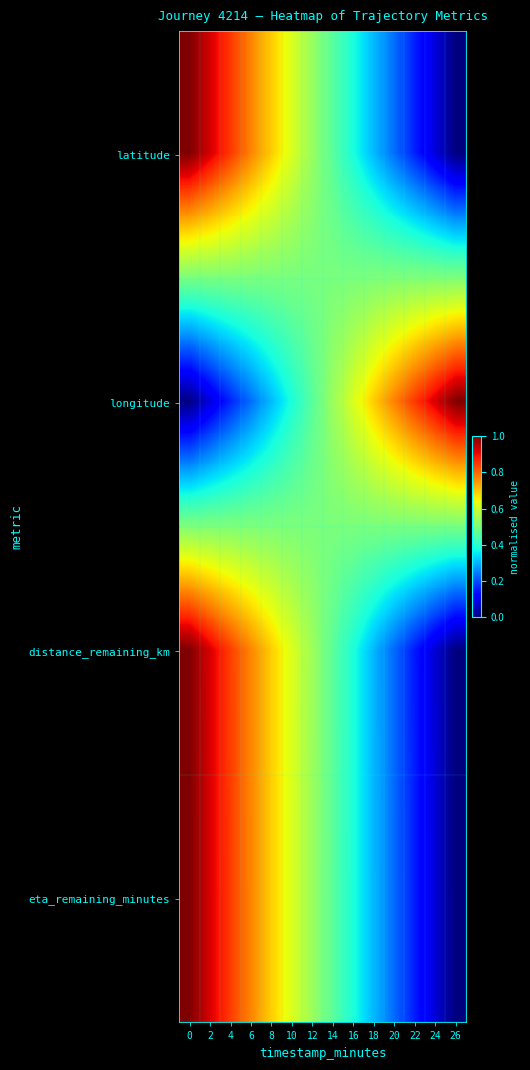

Rank the series at 10 from highest to lowest value.

distance_remaining_km, eta_remaining_minutes, latitude, longitude